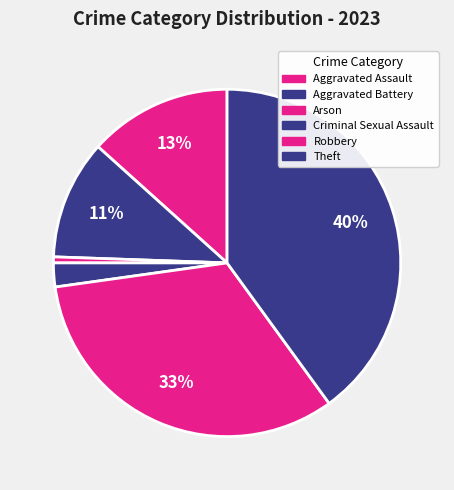

How many segments does this pie chart have?

6